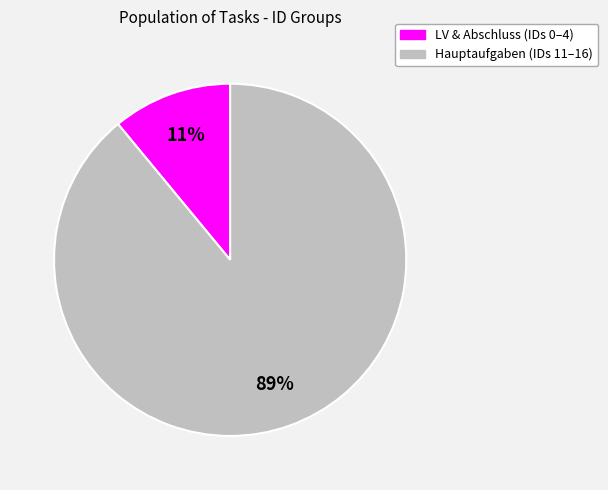

To the nearest percent, what is the difference between the largest and smallest slice percentages?

78%